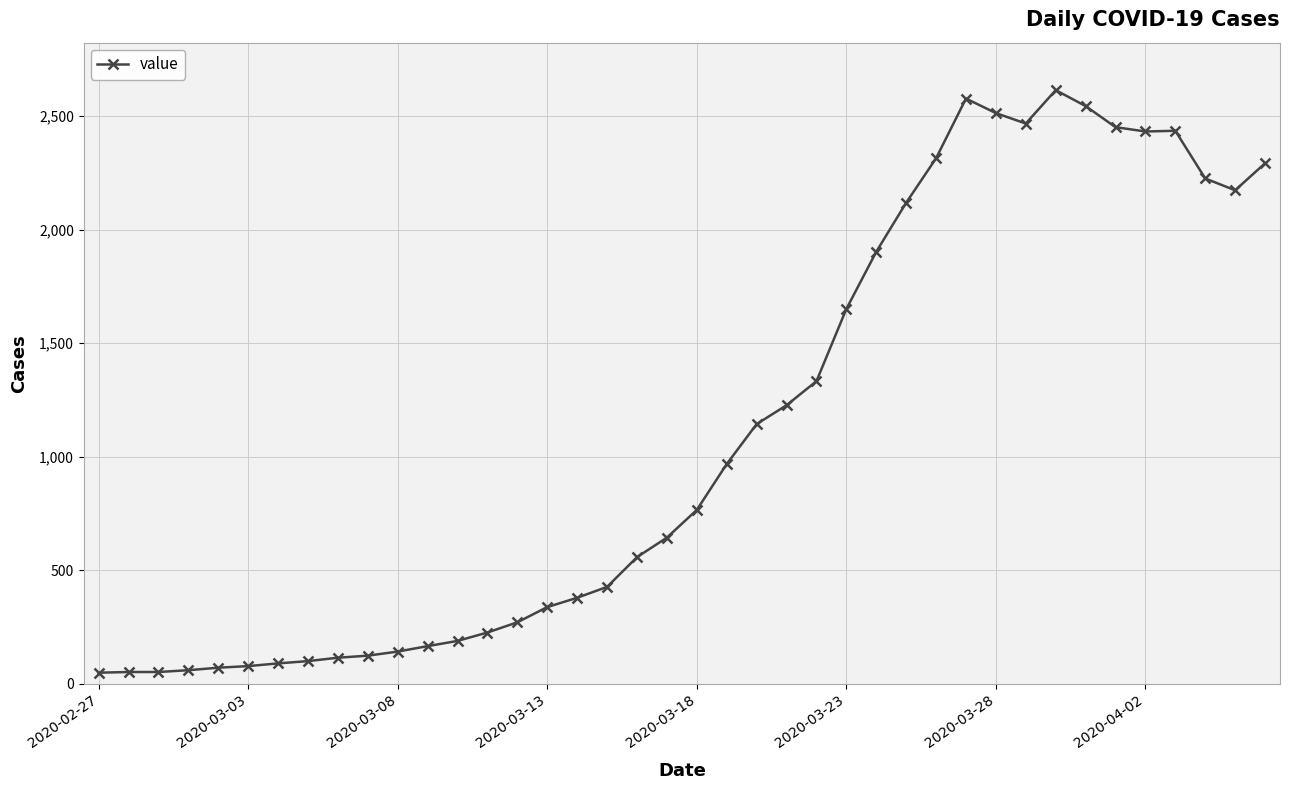

What is the difference between the maximum and minimum values?

2566